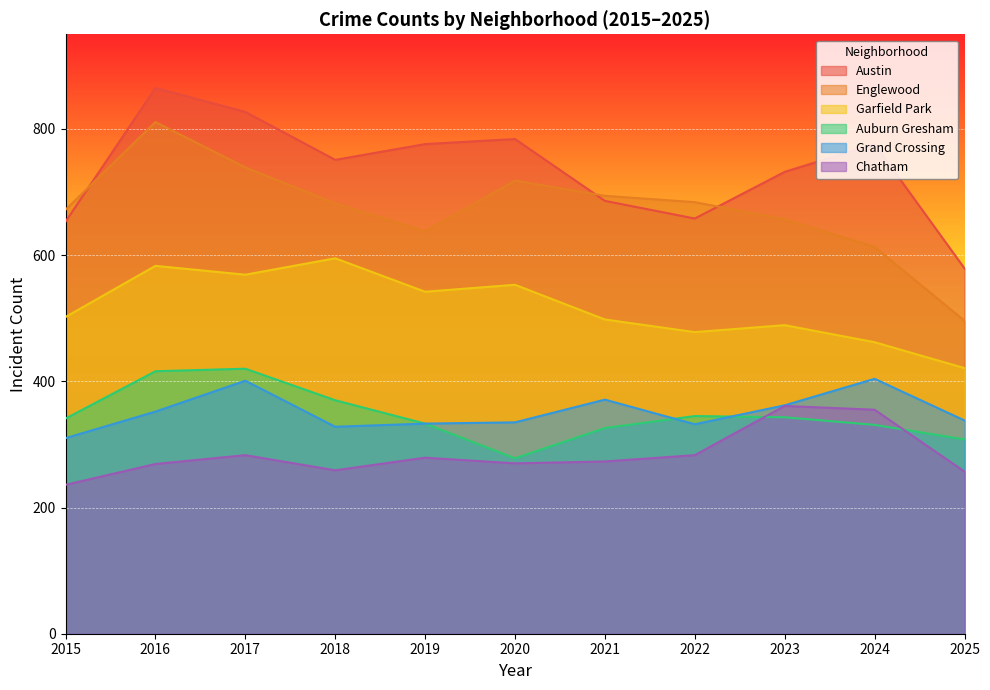

At which category is the sum across all series the highest?

2016